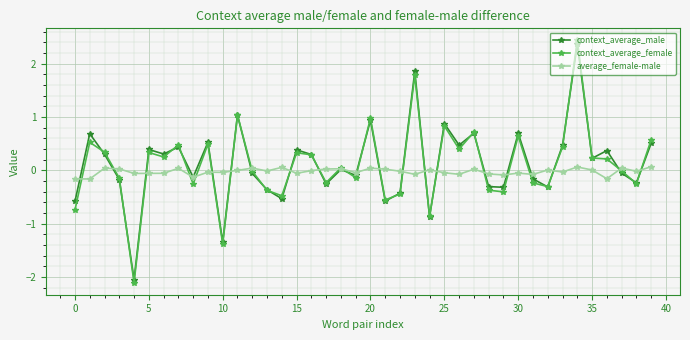

In average_female-male, how many points are higher than both neighbors (excluding endpoints)?

13